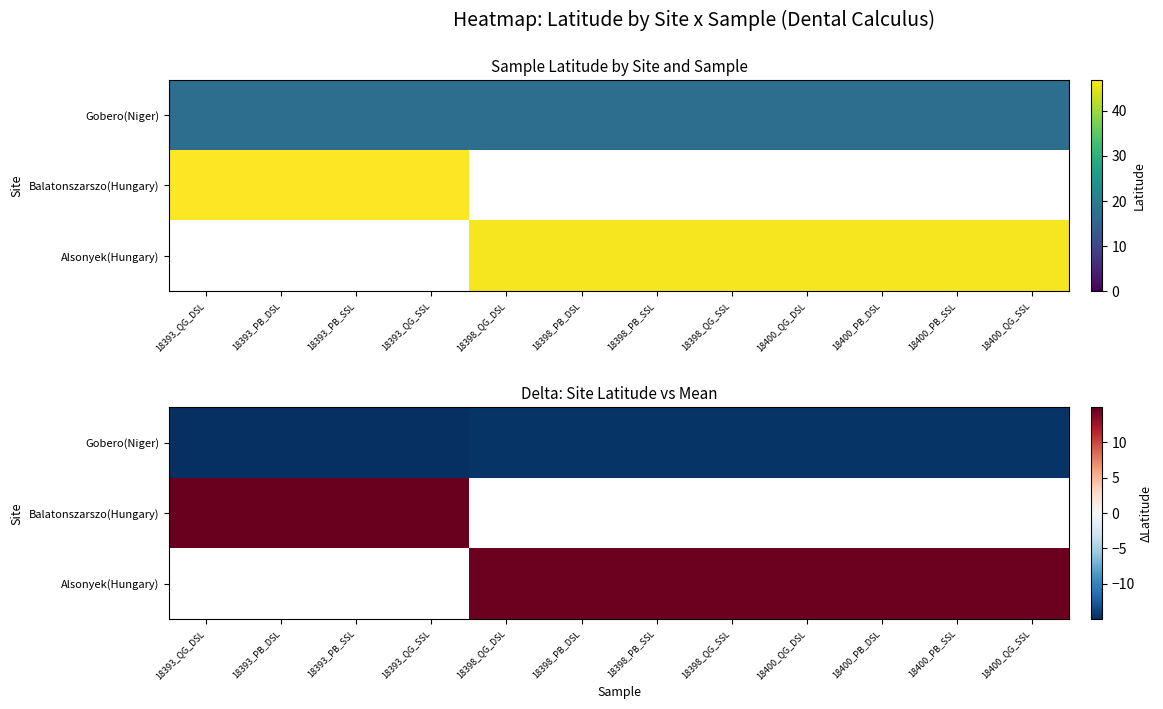

Which category has the lowest value in the Balatonszarszo(Hungary) series?

18393_QG_DSL